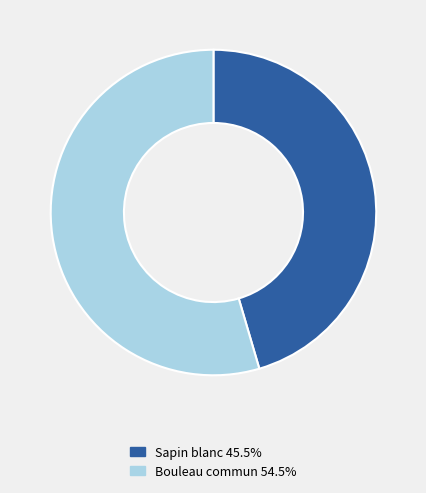

Does any single category account for the majority?

Yes